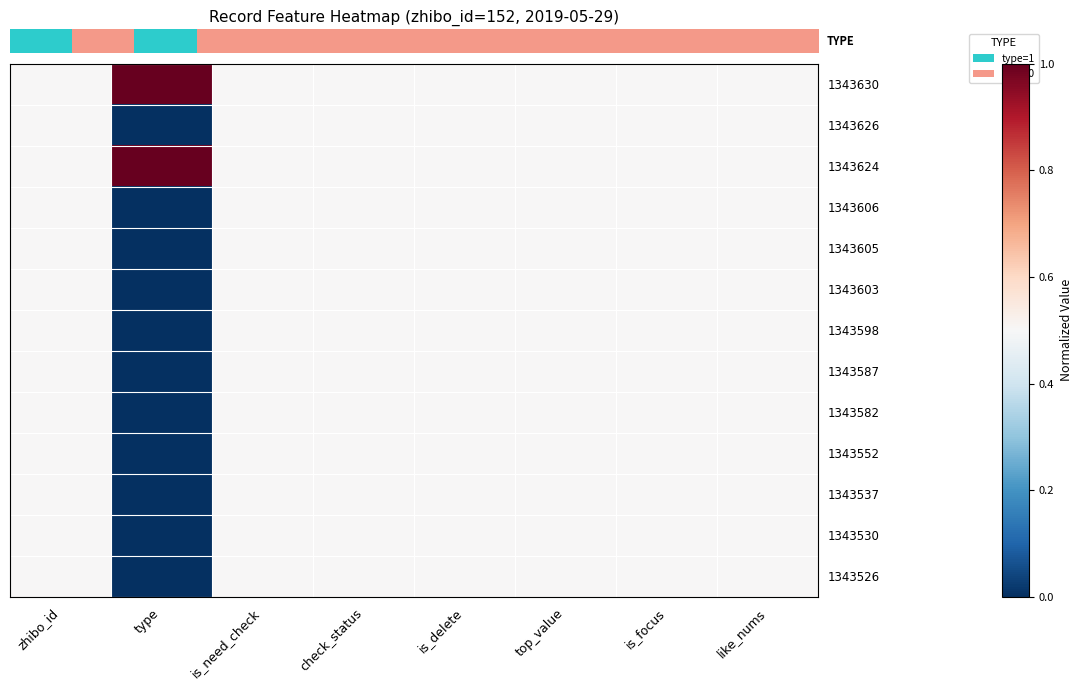

At which category is the sum across all series the highest?

zhibo_id